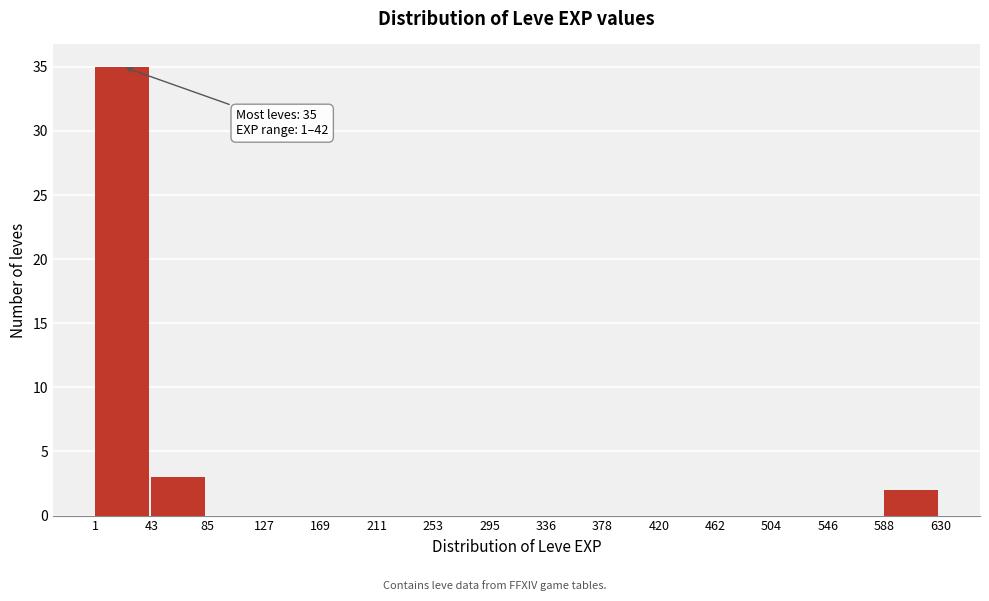

Which range on the x-axis has the tallest bar?

1 to 43